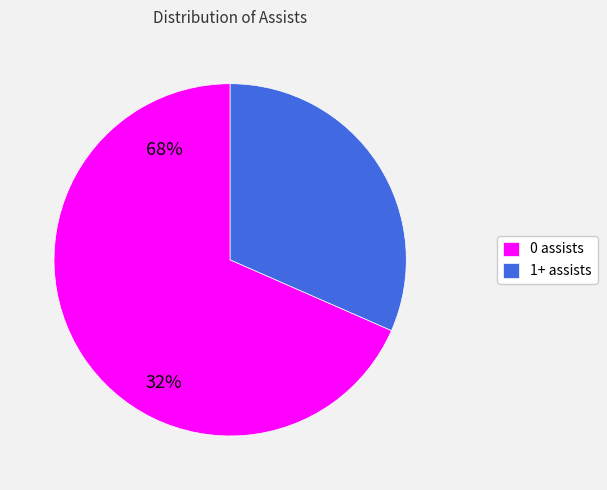

Rank the categories by value from highest to lowest.

0 assists, 1+ assists